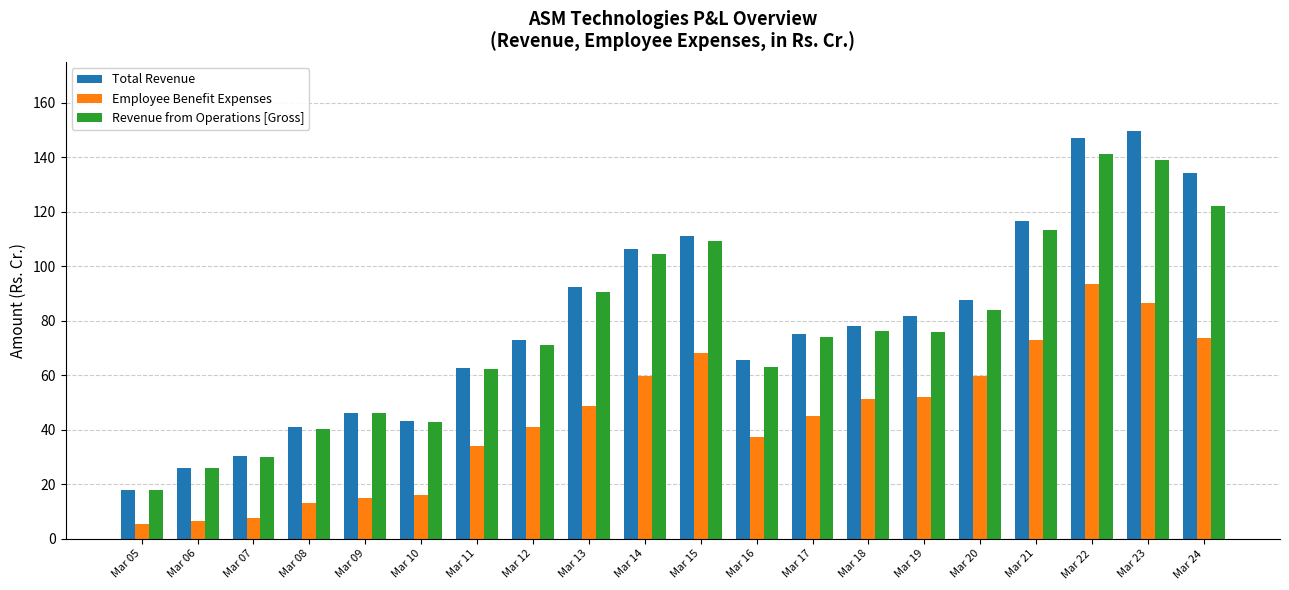

Is the value of Revenue from Operations [Gross] at Mar 19 greater than the value of Employee Benefit Expenses at Mar 21?

Yes